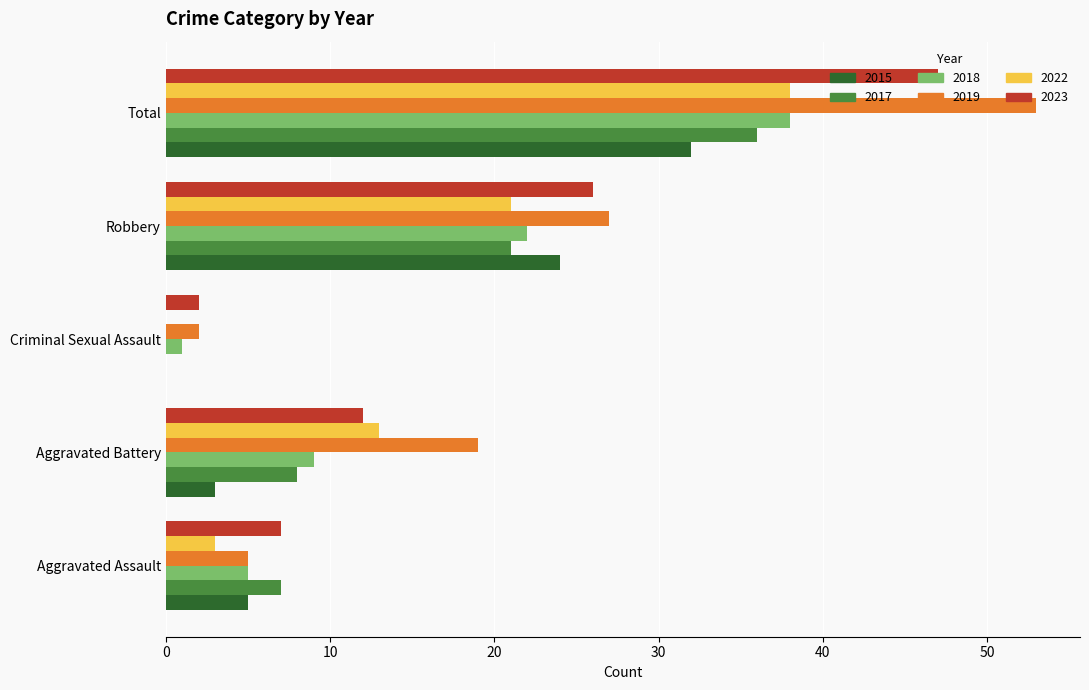

At which category is the sum across all series the highest?

Total